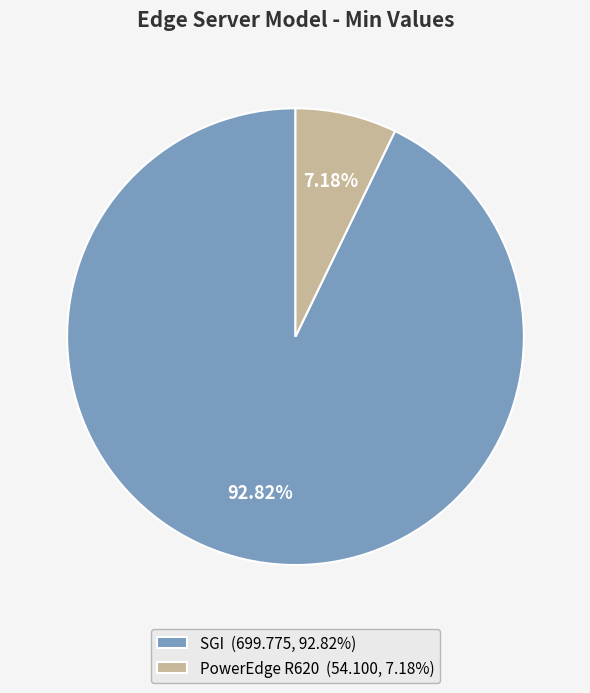

What percentage is the PowerEdge R620 slice, to the nearest percent?

7%